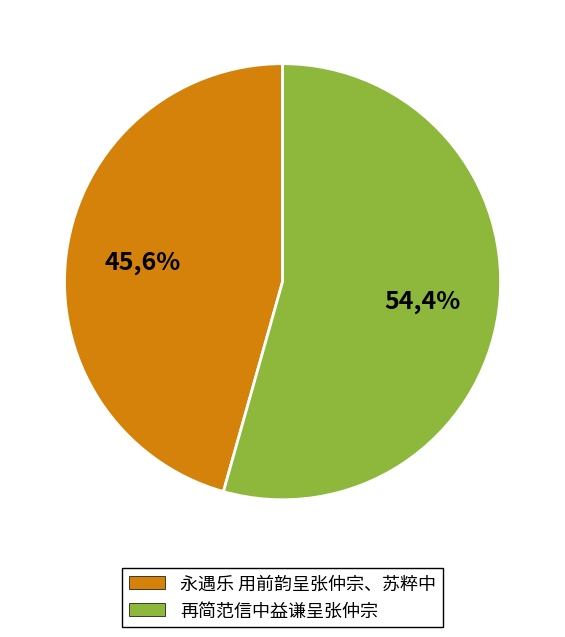

What percentage is NOT represented by 永遇乐 用前韵呈张仲宗、苏粹中?

54.4%